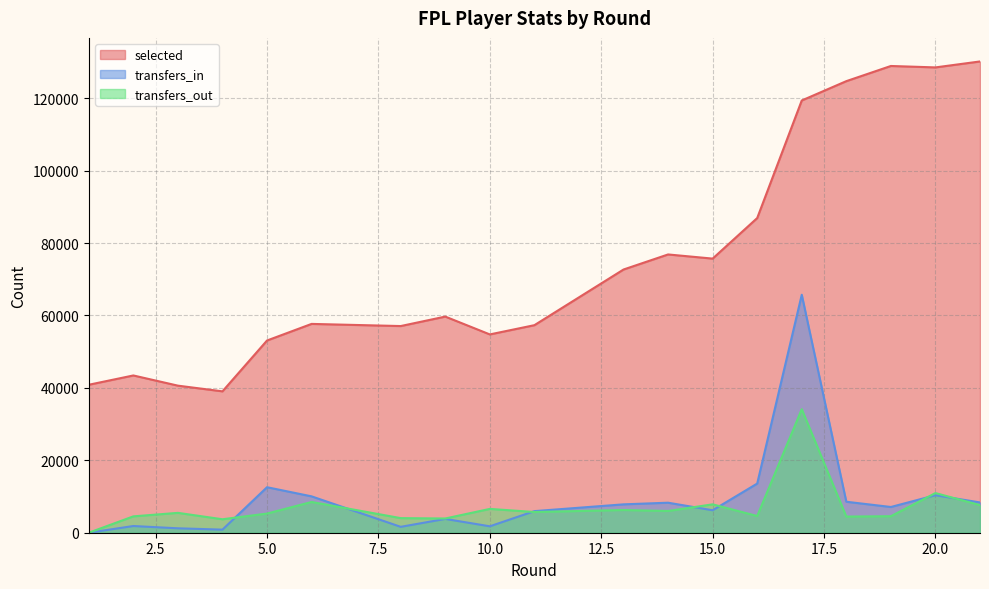

What is the approximate value of transfers_out at 5, to the nearest 10?

5290